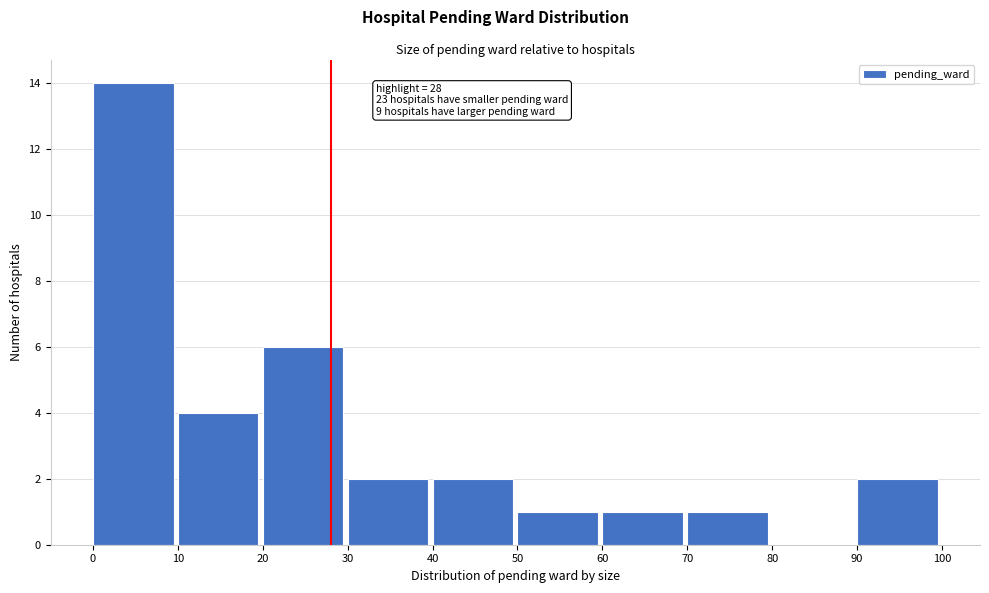

Over which range of the x-axis is the bar tallest?

0 to 10